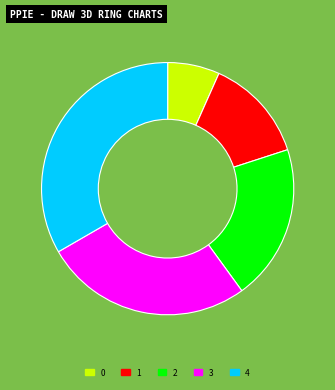

What is the ratio of the value at 1 to the value at 3?

0.5